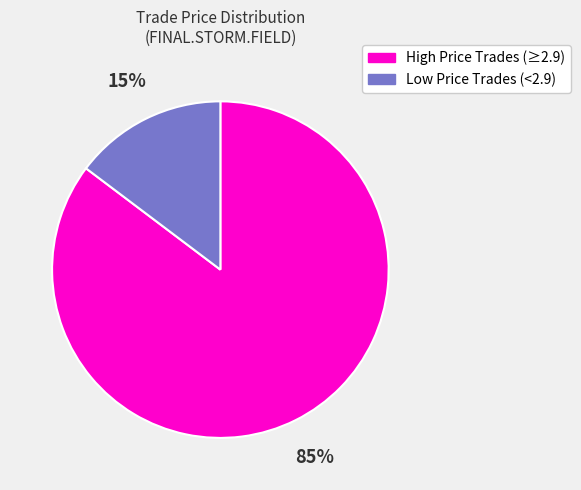

To the nearest percent, what portion does Low Price Trades (<2.9) represent?

15%